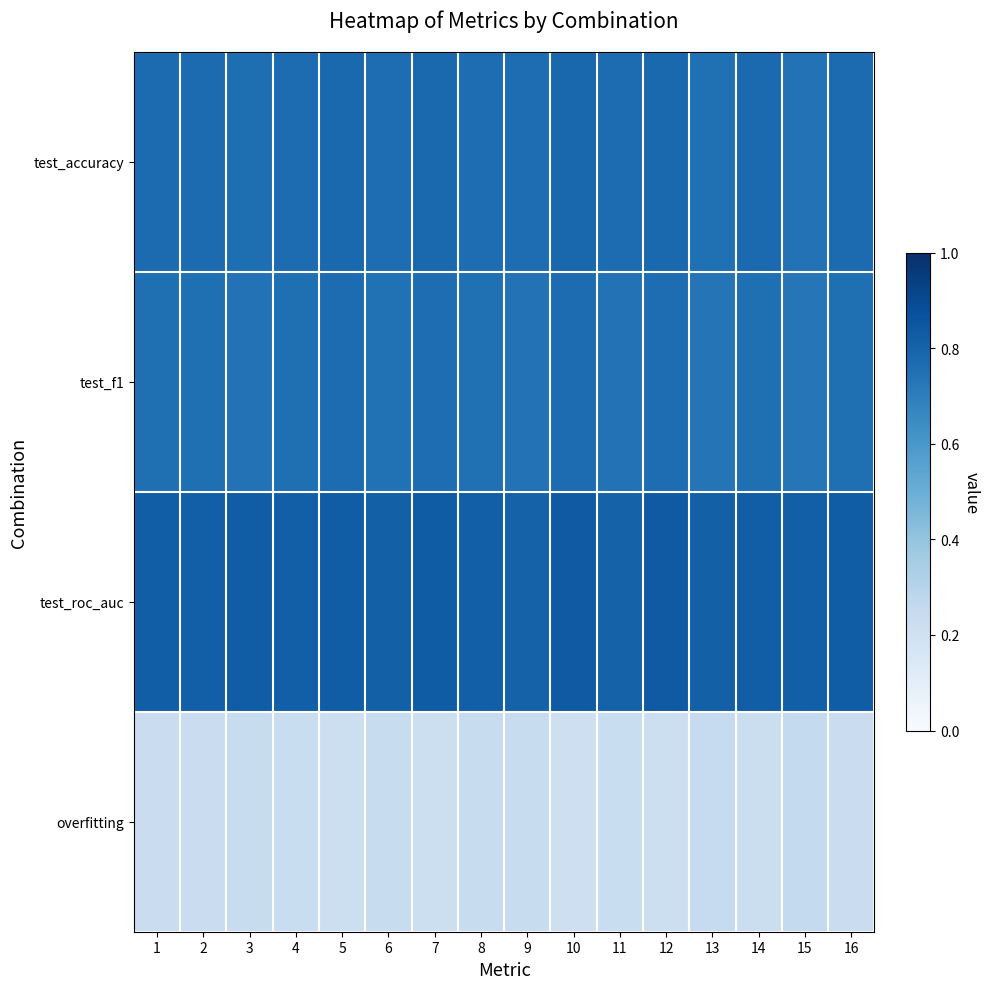

What is the smallest value displayed?

0.2